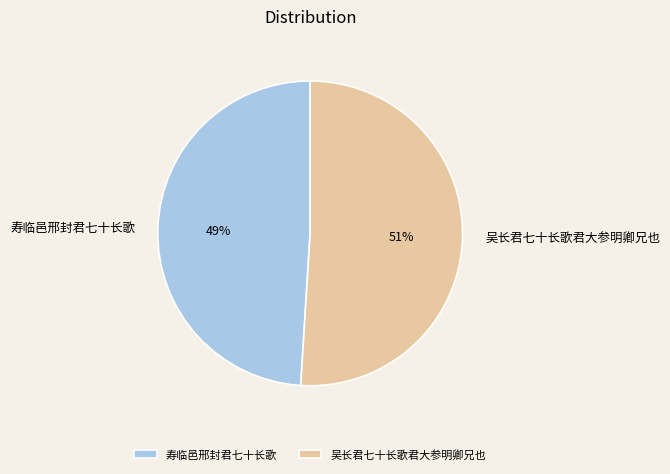

Which category accounts for the majority?

吴长君七十长歌君大参明卿兄也